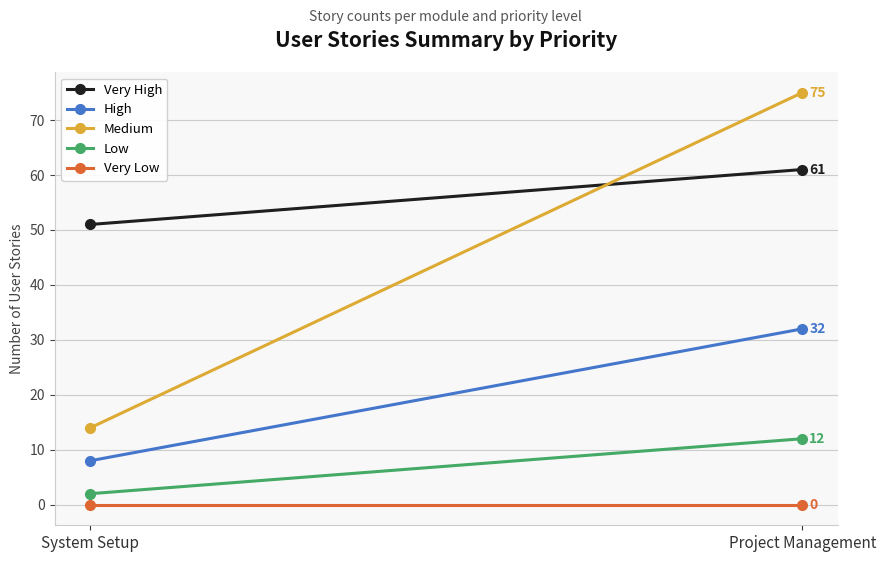

What is the value of the Low point at the 1st from the left?

2